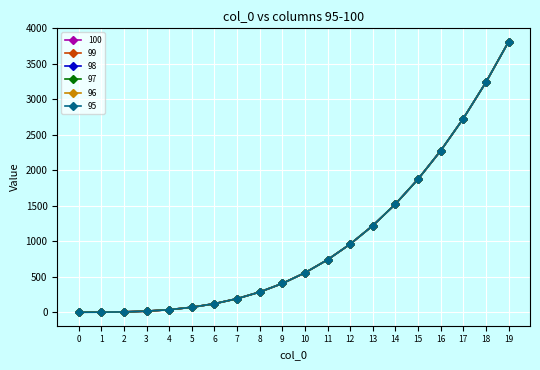

True or false: 96 has a value of 151.5 at 9.

False